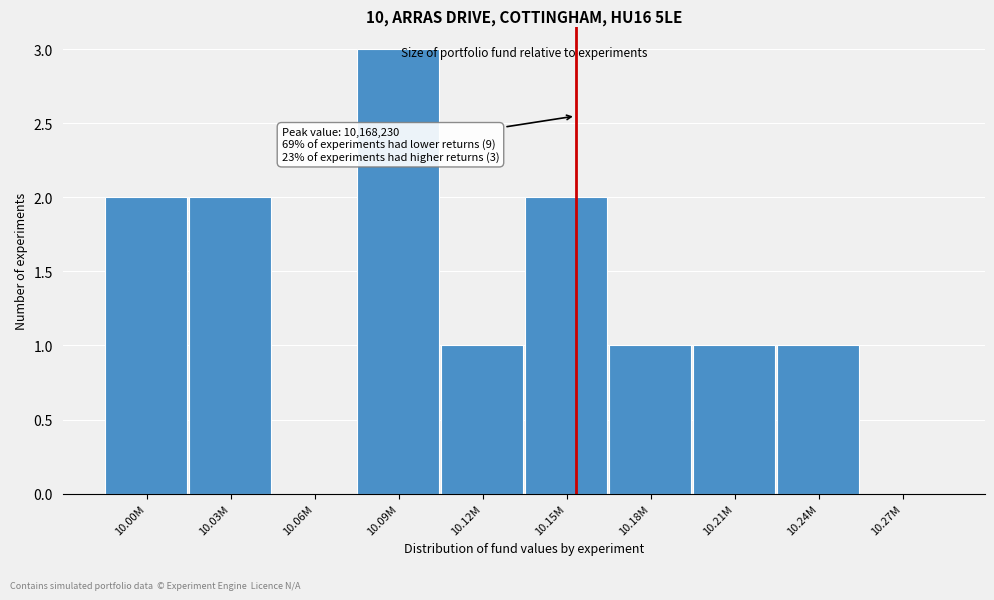

Reading left to right, list all the values displayed in this chart.

10.00M=2	10.03M=2	10.06M=0	10.09M=3	10.12M=1	10.15M=2	10.18M=1	10.21M=1	10.24M=1	10.27M=0